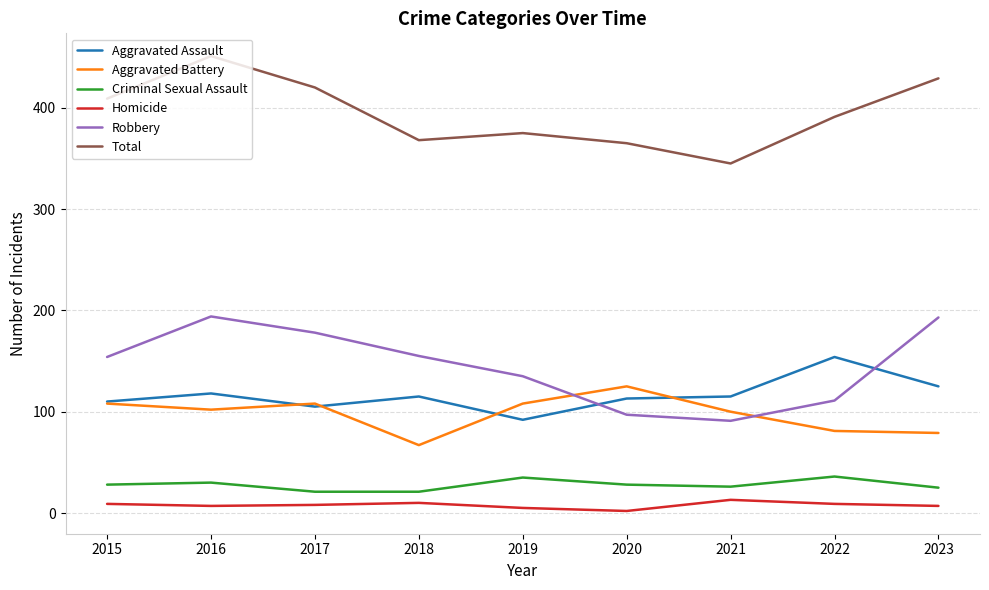

What is the minimum value for Robbery?

91